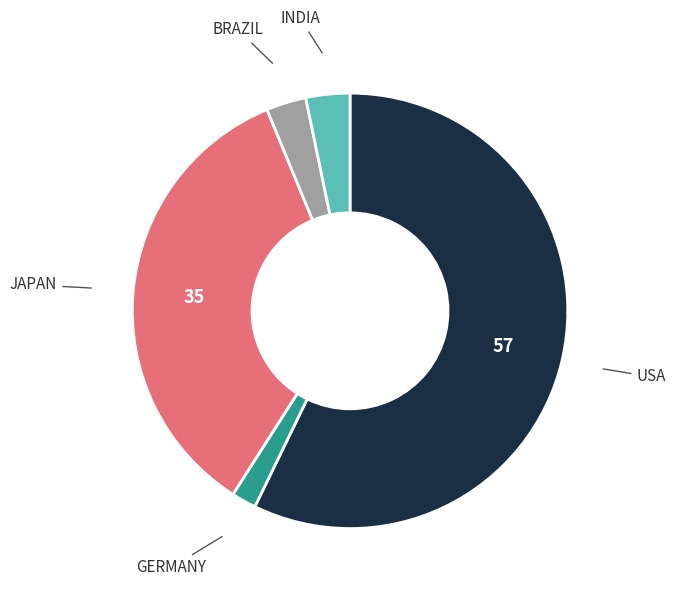

True or false: JAPAN accounts for 35% of the total.

True